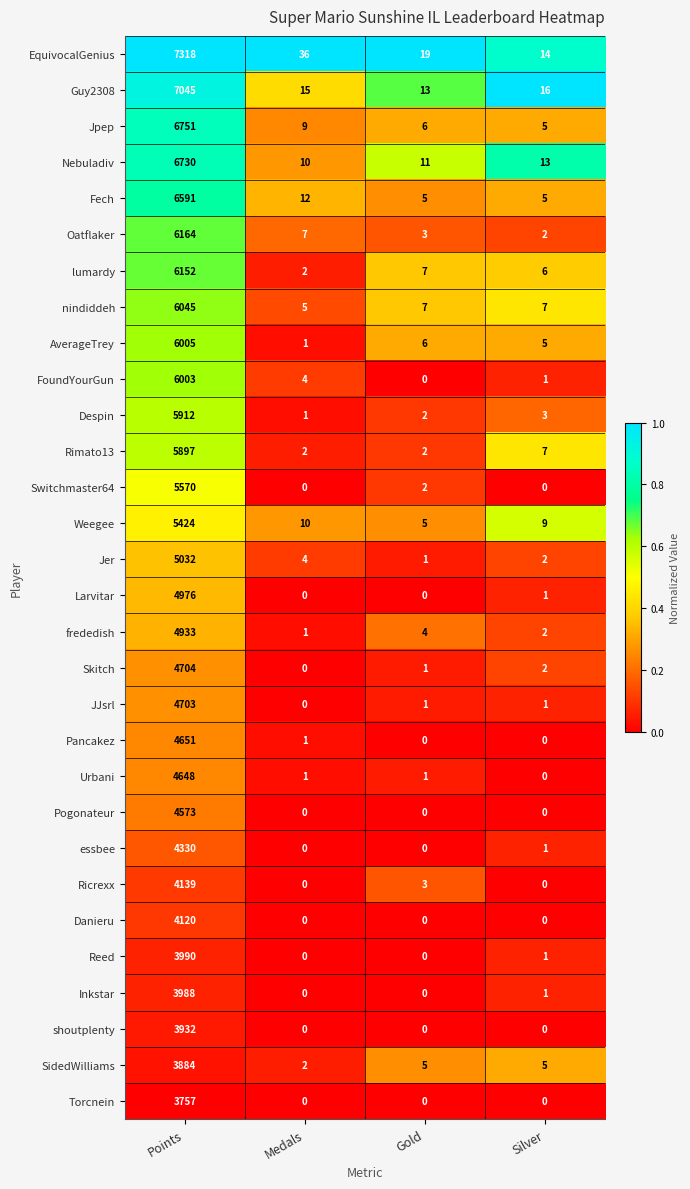

What is the difference between the second highest and minimum values in the EquivocalGenius series?

22